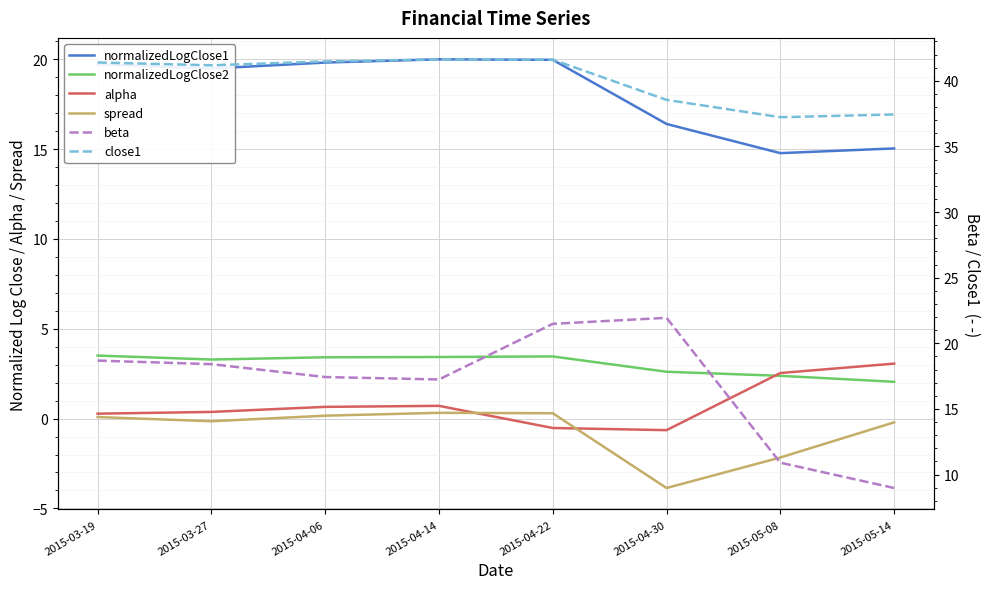

What is the label of the 1st point from the right?

2015-05-14